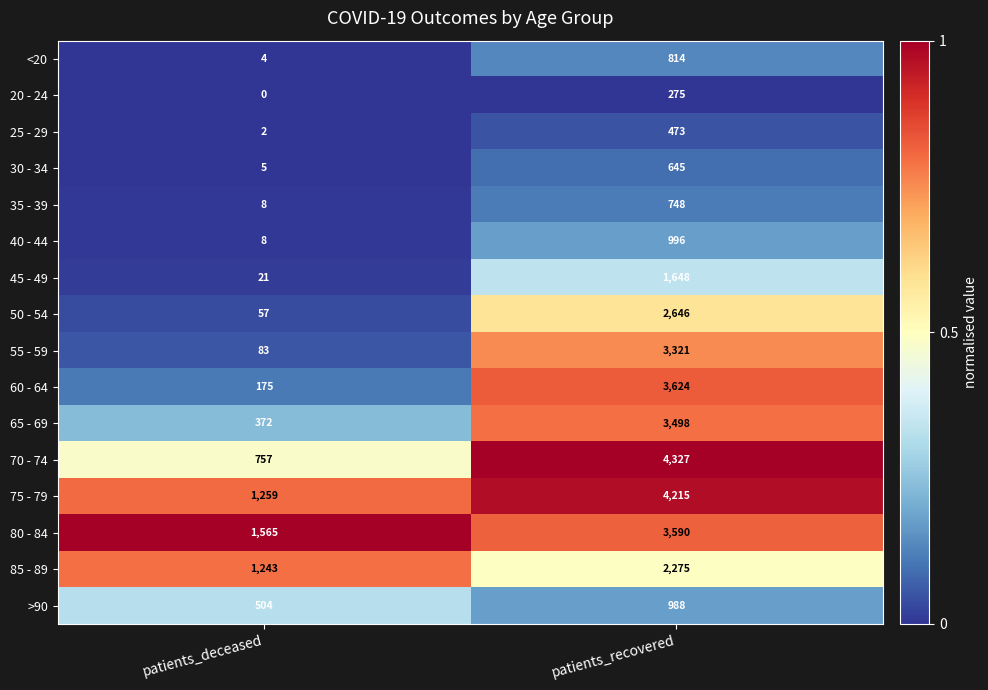

What is the difference between the highest and lowest values at patients_recovered?

4052